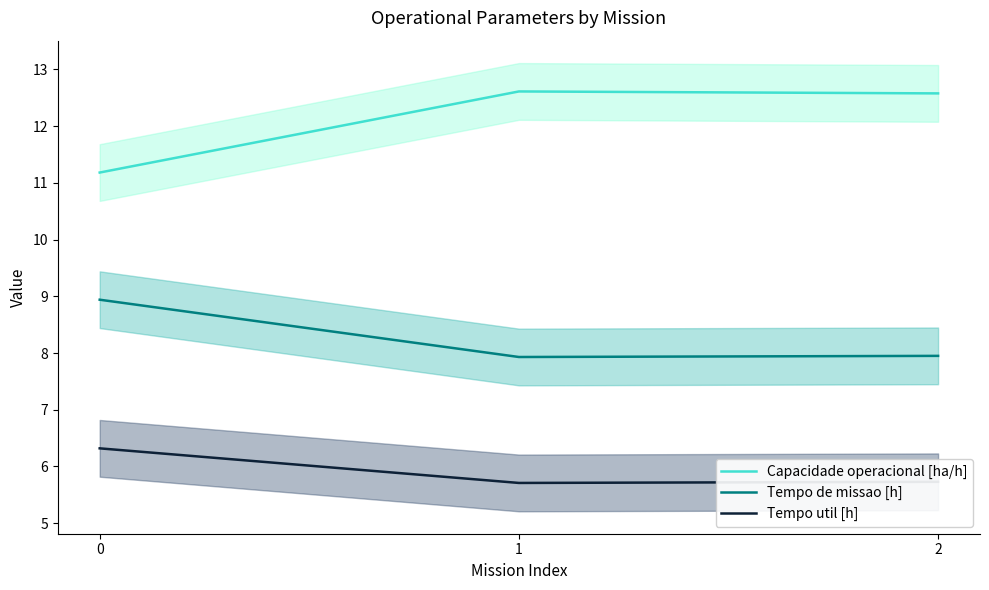

The value of Capacidade operacional [ha/h] at 1 is 16.9. True or false?

False